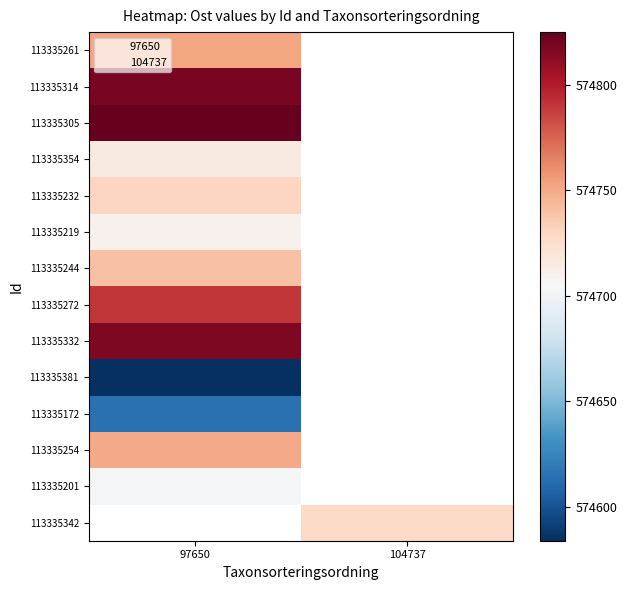

True or false: 113335254 has a value of 936163.3 at 97650.

False